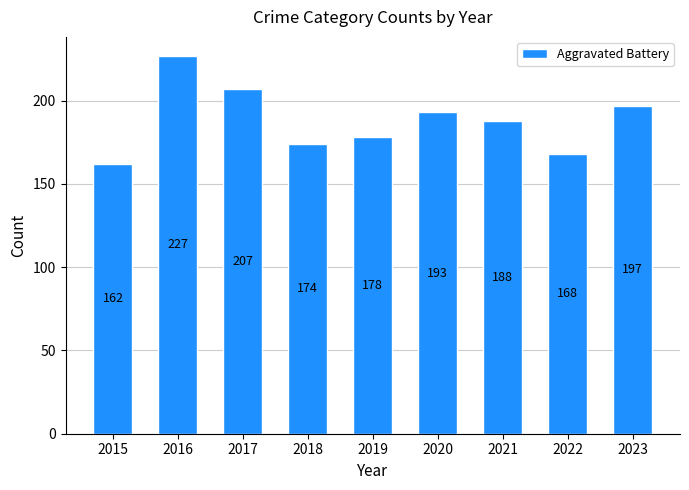

What is the value of the 5th bar from the left?

178